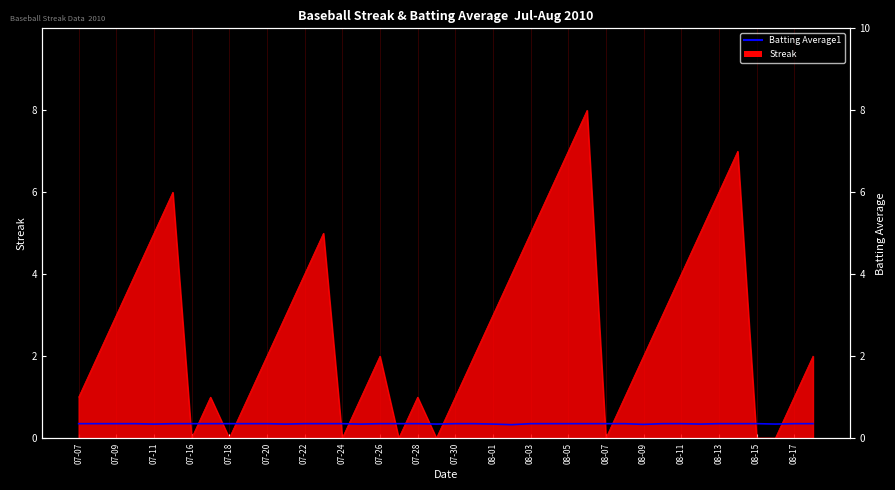

At which category does the data reach its first local valley?

07-11